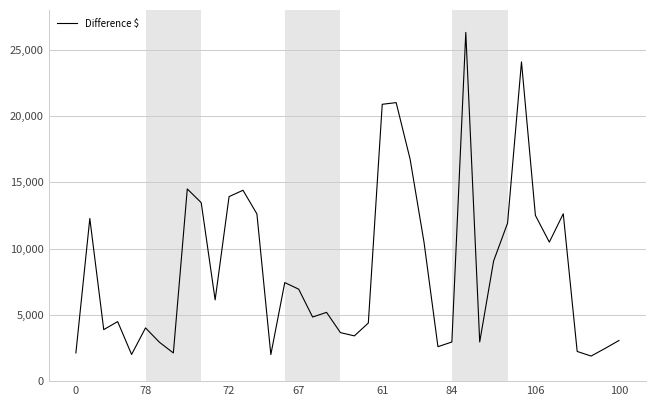

How many values exceed 6128?

20